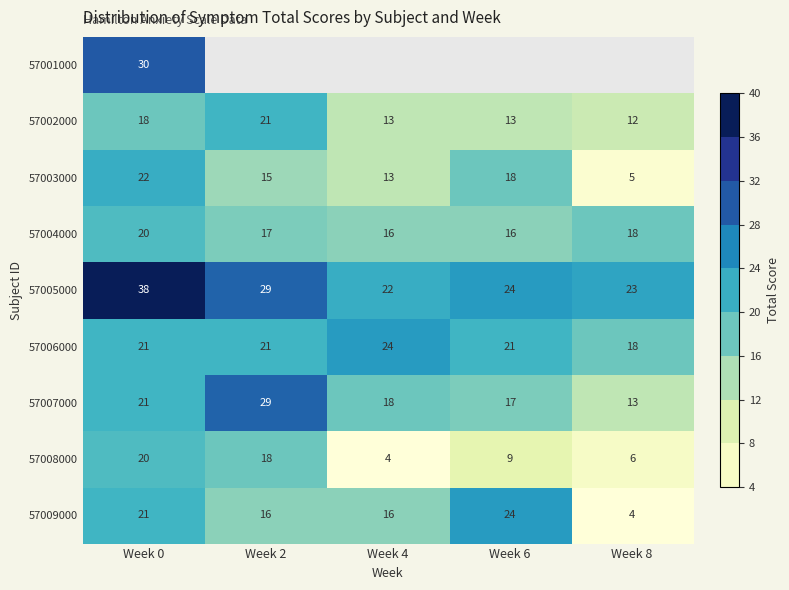

Is it true that 57008000 equals 29 at Week 2?

False